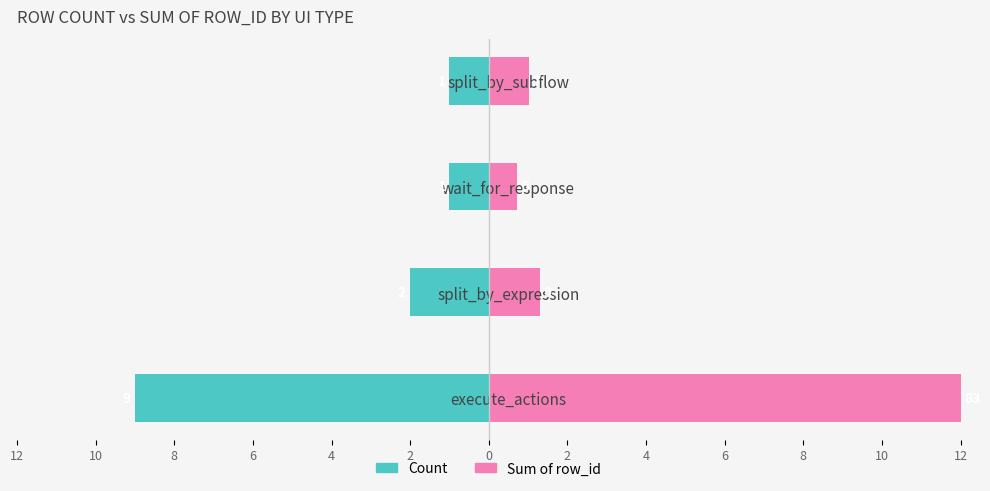

What is the spread (max minus min) of values at execute_actions?

21.0